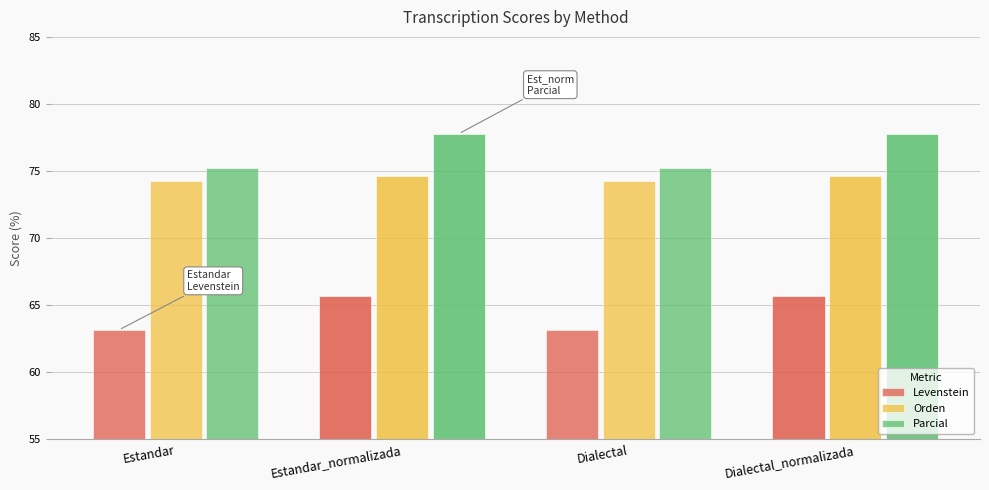

What are all the series names shown in the legend?

Levenstein, Orden, Parcial